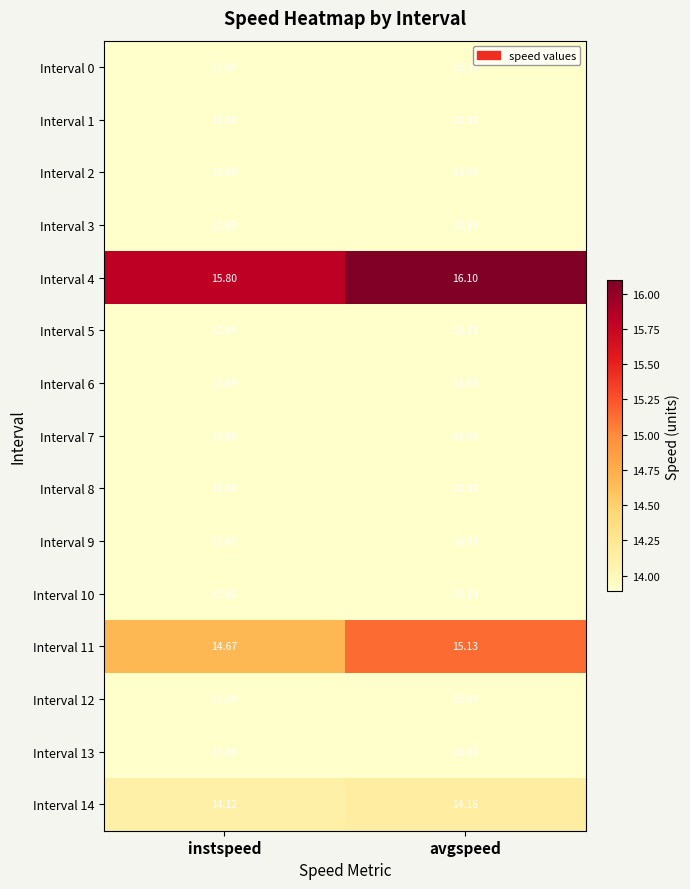

At which category is the sum across all series the highest?

avgspeed